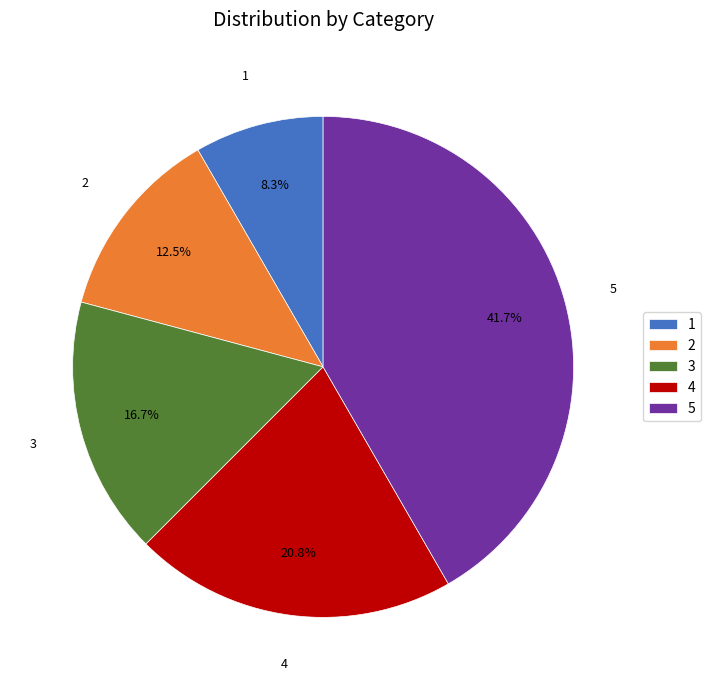

Combined, what portion of the pie is 1 and 3?

25.0%